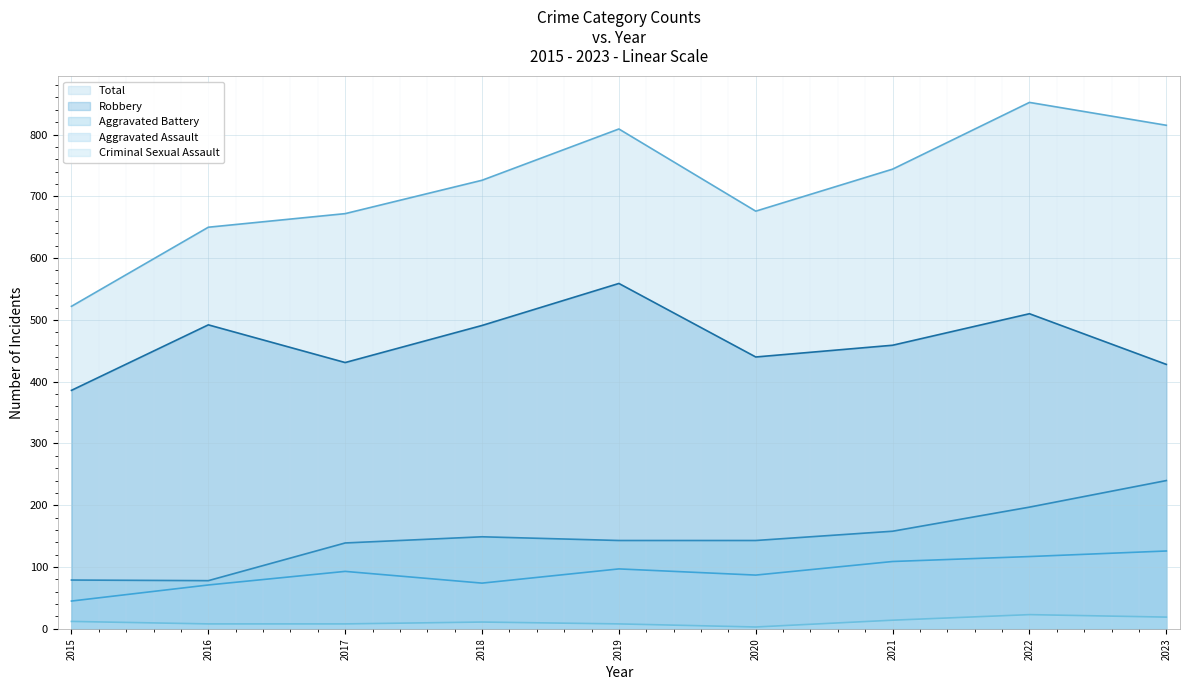

At how many categories does at least one series exceed 306?

9